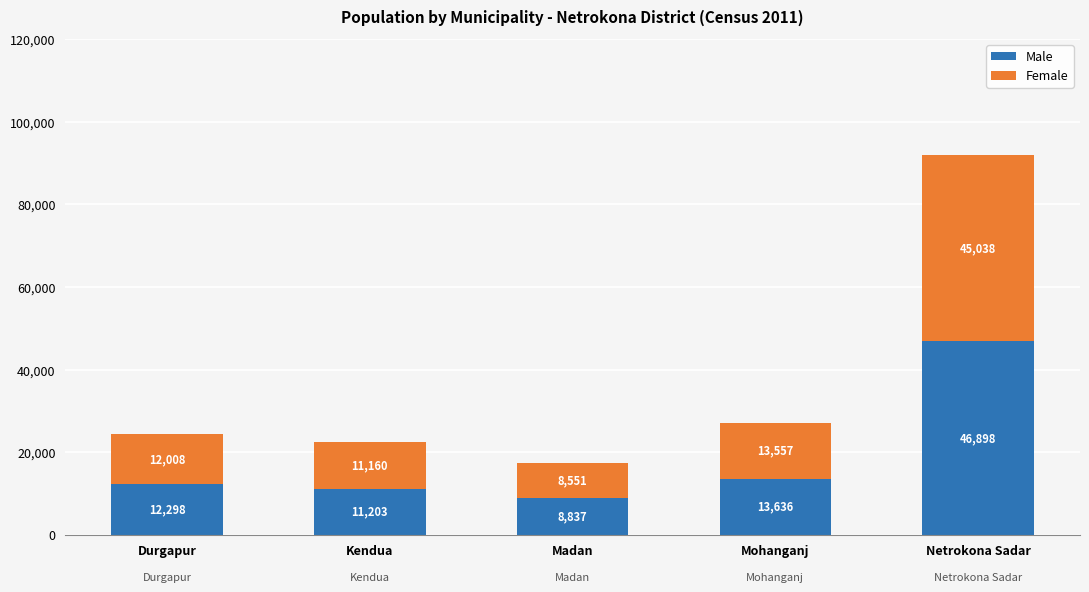

What is the value of the Male bar at the 2nd from the left?

11203